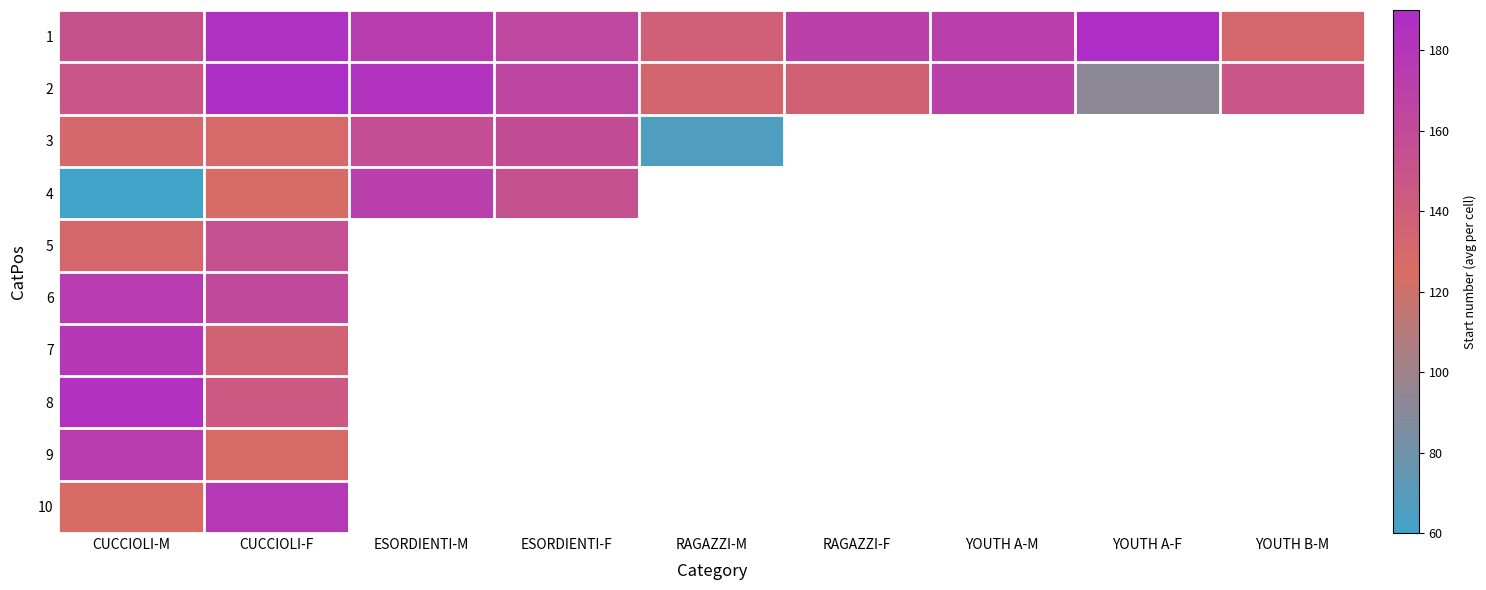

Between YOUTH A-F and ESORDIENTI-M, which is larger?

YOUTH A-F